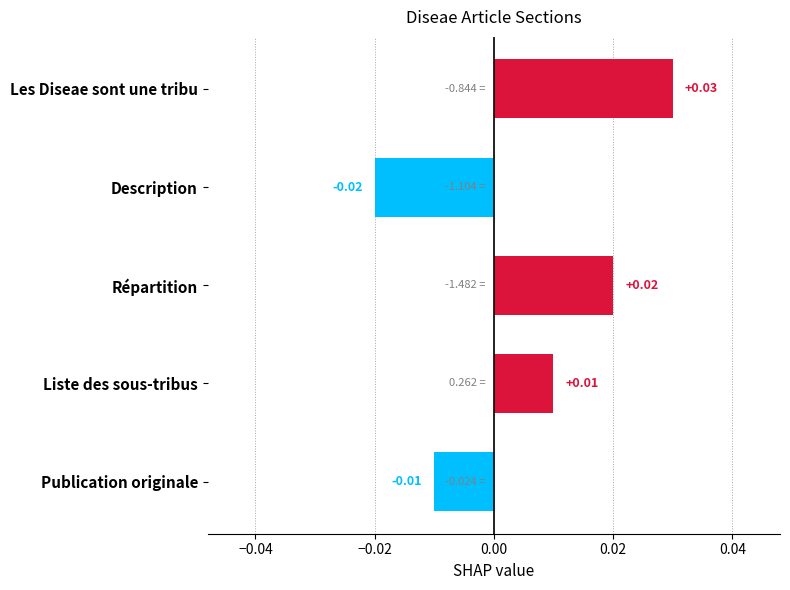

Which category has the highest value across all series?

Les Diseae sont une tribu